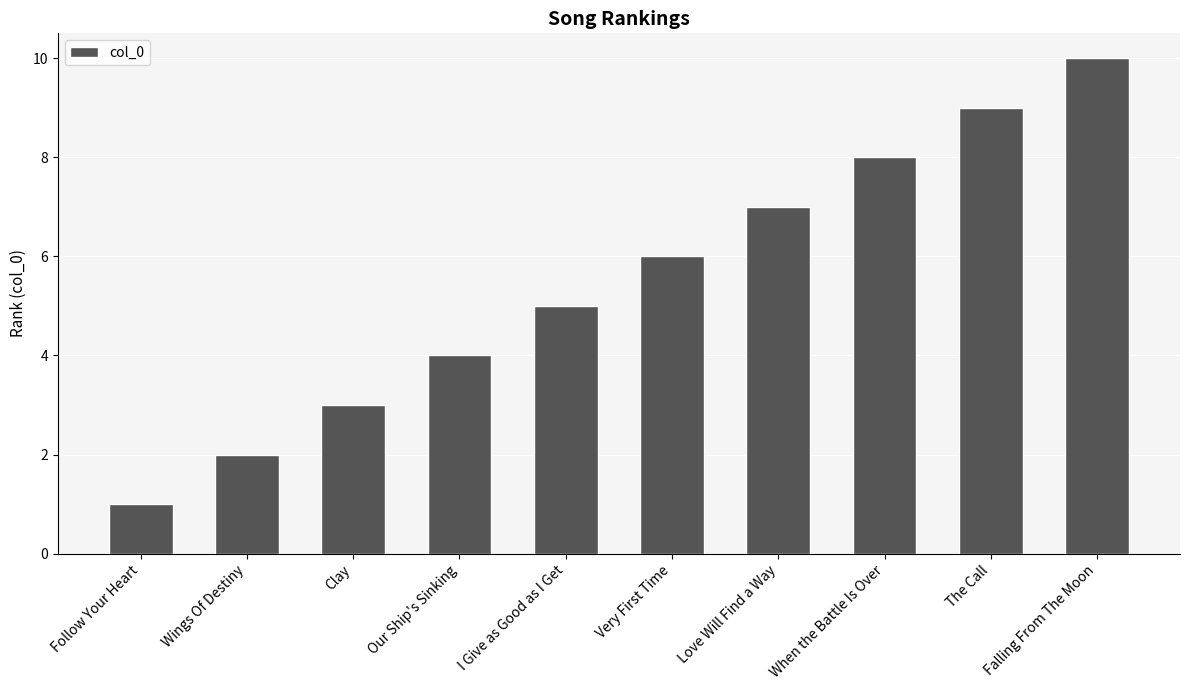

What is the average value?

6